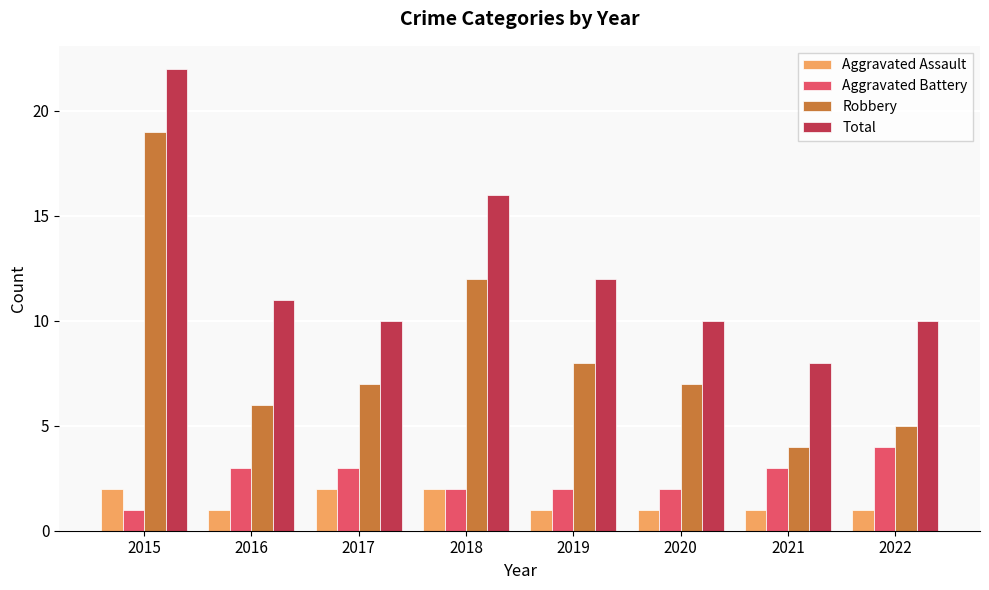

At how many categories does at least one series exceed 6?

8